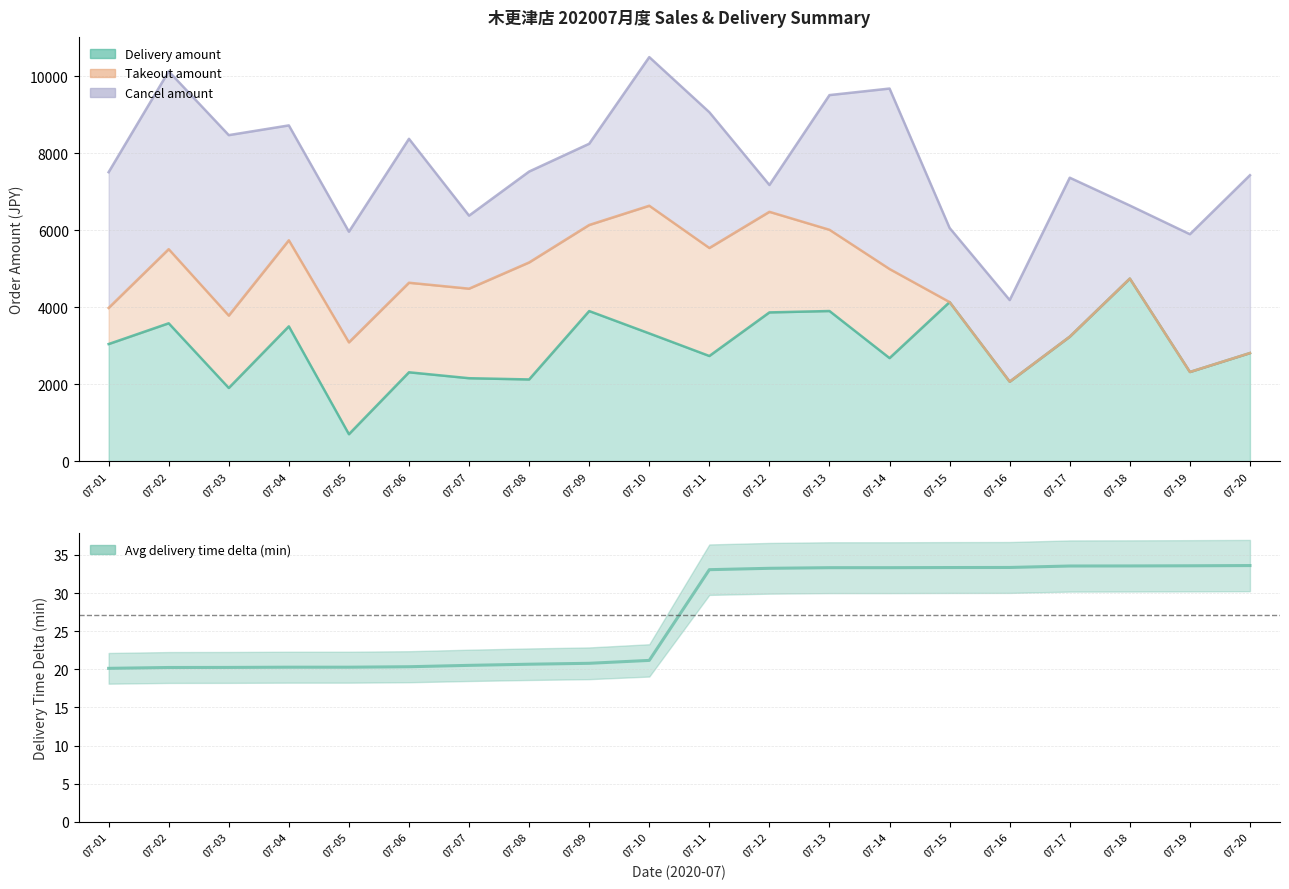

List the labels in order of Delivery amount (total_amount) value, largest first.

07-18, 07-15, 07-13, 07-09, 07-12, 07-02, 07-04, 07-10, 07-17, 07-01, 07-20, 07-11, 07-14, 07-19, 07-06, 07-07, 07-08, 07-16, 07-03, 07-05